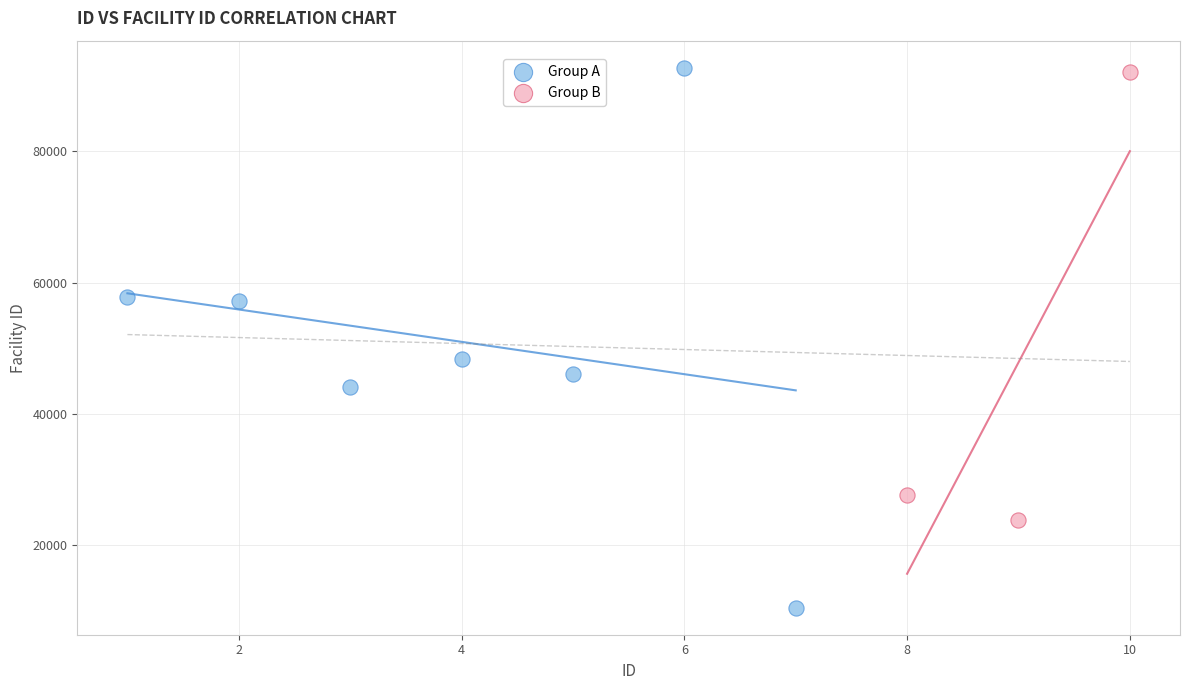

Which series has the widest spread of Y values?

Group A